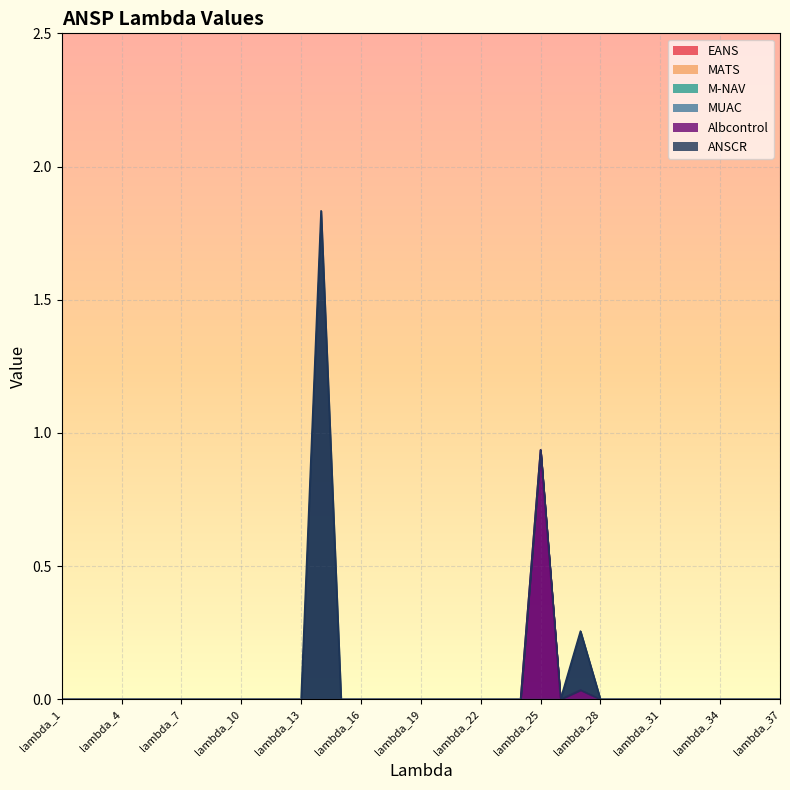

True or false: MUAC and MATS intersect in this chart.

False